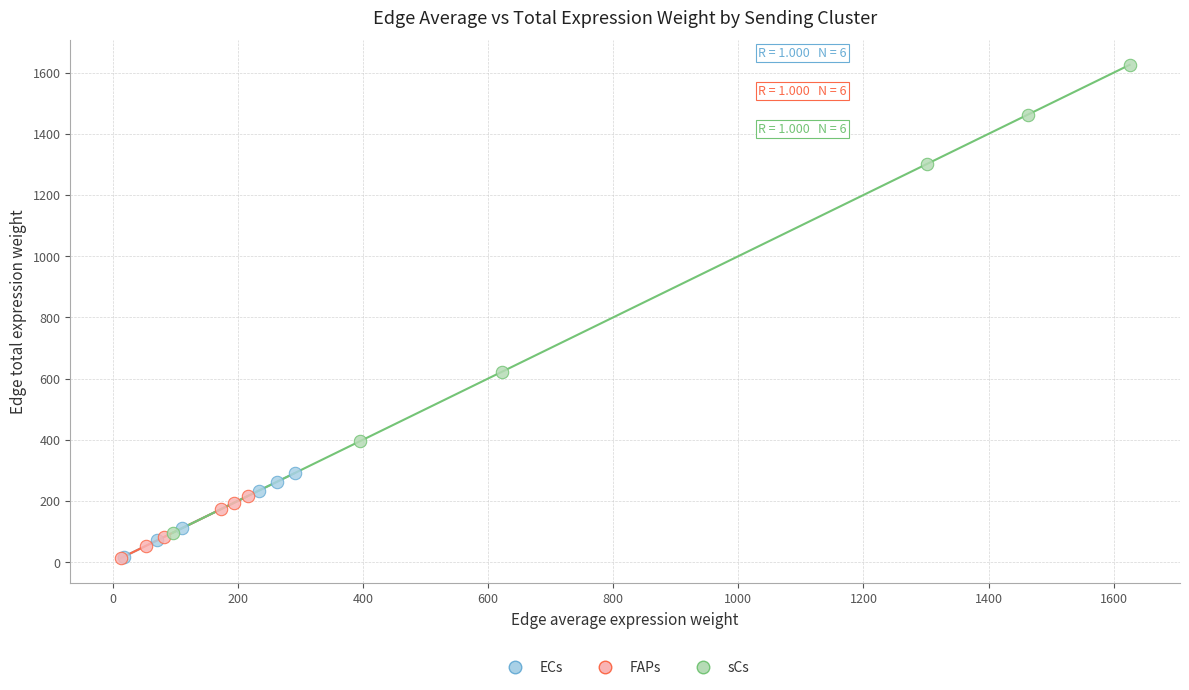

Which series has the largest Y range (max minus min)?

sCs